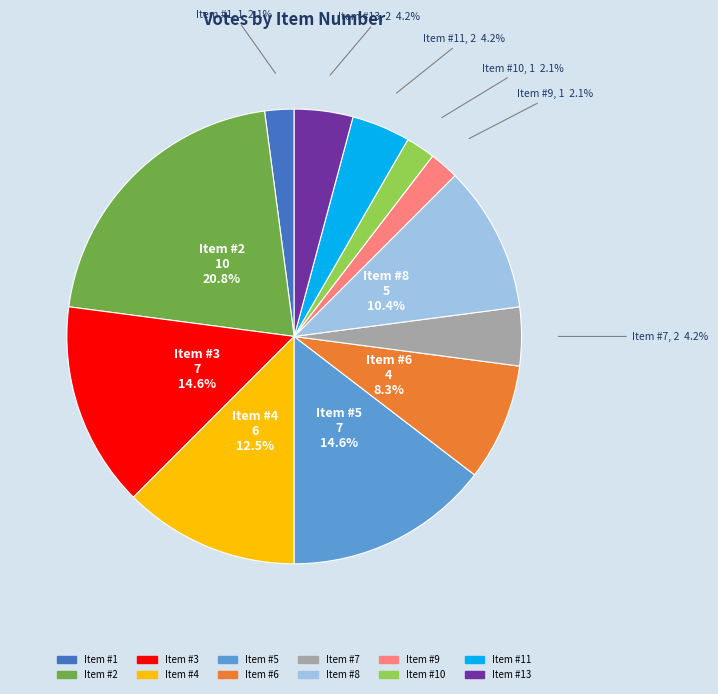

Is there any slice that represents more than half of the pie?

No